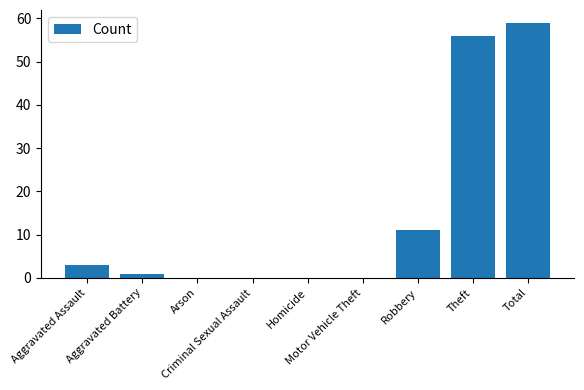

What is the sum of all values?

130